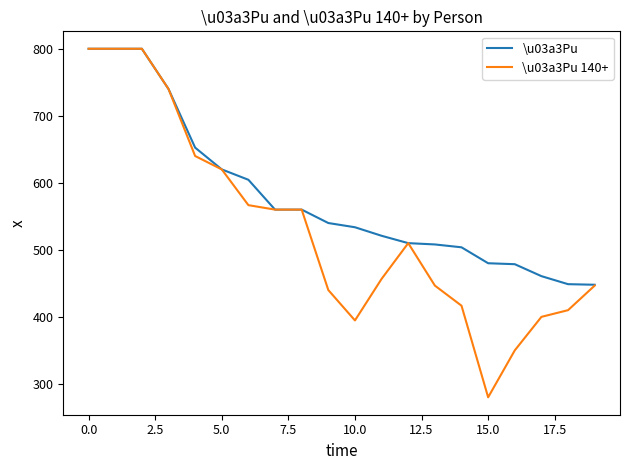

Which series has the largest total across all categories?

\u03a3Pu